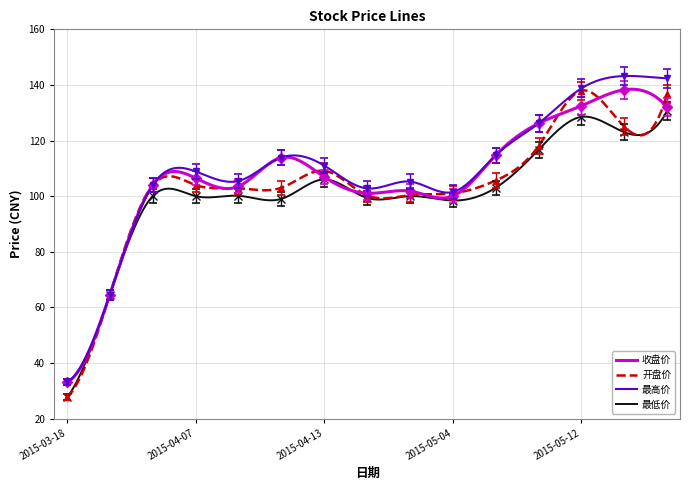

What is the total value across all series at 2015-04-30?

407.4